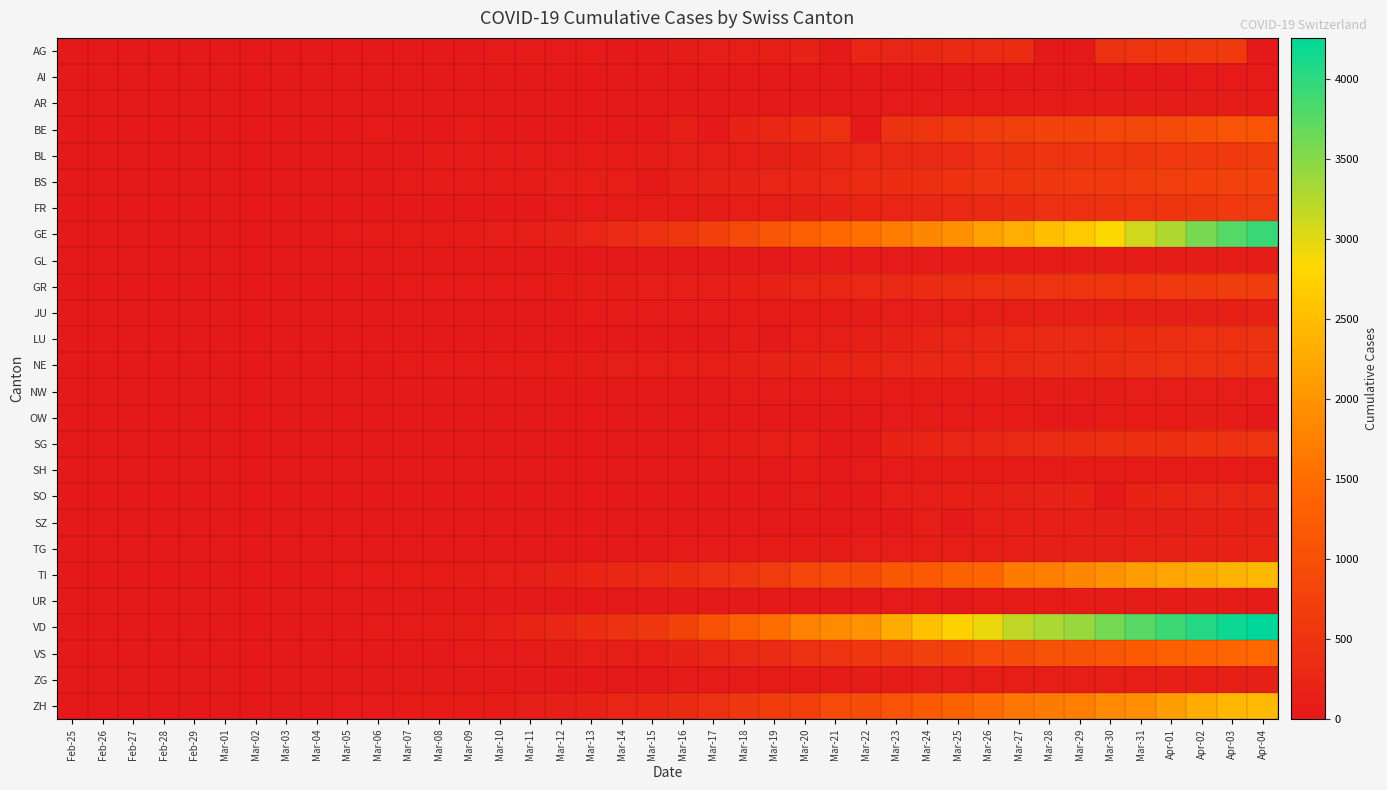

Reading left to right, list all the values displayed in this chart.

AG: Feb-25=0	Feb-26=0	Feb-27=0	Feb-28=1	Feb-29=0	Mar-01=0	Mar-02=2	Mar-03=6	Mar-04=7	Mar-05=9	Mar-06=12	Mar-07=0	Mar-08=0	Mar-09=14	Mar-10=17	Mar-11=18	Mar-12=27	Mar-13=32	Mar-14=0	Mar-15=0	Mar-16=52	Mar-17=67	Mar-18=101	Mar-19=118	Mar-20=168	Mar-21=0	Mar-22=232	Mar-23=241	Mar-24=266	Mar-25=319	Mar-26=349	Mar-27=364	Mar-28=0	Mar-29=0	Mar-30=481	Mar-31=499	Apr-01=549	Apr-02=592	Apr-03=626	Apr-04=0
AI: Feb-25=0	Feb-26=0	Feb-27=0	Feb-28=0	Feb-29=0	Mar-01=0	Mar-02=0	Mar-03=0	Mar-04=0	Mar-05=0	Mar-06=0	Mar-07=0	Mar-08=0	Mar-09=0	Mar-10=0	Mar-11=0	Mar-12=0	Mar-13=0	Mar-14=2	Mar-15=0	Mar-16=4	Mar-17=5	Mar-18=0	Mar-19=6	Mar-20=0	Mar-21=0	Mar-22=0	Mar-23=0	Mar-24=8	Mar-25=9	Mar-26=11	Mar-27=12	Mar-28=13	Mar-29=0	Mar-30=14	Mar-31=14	Apr-01=0	Apr-02=20	Apr-03=20	Apr-04=21
AR: Feb-25=0	Feb-26=0	Feb-27=0	Feb-28=0	Feb-29=0	Mar-01=0	Mar-02=0	Mar-03=0	Mar-04=0	Mar-05=1	Mar-06=1	Mar-07=1	Mar-08=1	Mar-09=2	Mar-10=0	Mar-11=0	Mar-12=5	Mar-13=0	Mar-14=0	Mar-15=0	Mar-16=0	Mar-17=0	Mar-18=11	Mar-19=0	Mar-20=0	Mar-21=0	Mar-22=0	Mar-23=30	Mar-24=33	Mar-25=34	Mar-26=42	Mar-27=44	Mar-28=45	Mar-29=48	Mar-30=50	Mar-31=58	Apr-01=61	Apr-02=64	Apr-03=65	Apr-04=66
BE: Feb-25=0	Feb-26=0	Feb-27=0	Feb-28=1	Feb-29=0	Mar-01=2	Mar-02=4	Mar-03=0	Mar-04=6	Mar-05=0	Mar-06=17	Mar-07=0	Mar-08=0	Mar-09=34	Mar-10=0	Mar-11=0	Mar-12=0	Mar-13=0	Mar-14=0	Mar-15=0	Mar-16=123	Mar-17=0	Mar-18=193	Mar-19=282	Mar-20=377	Mar-21=418	Mar-22=0	Mar-23=470	Mar-24=532	Mar-25=624	Mar-26=660	Mar-27=718	Mar-28=767	Mar-29=798	Mar-30=826	Mar-31=856	Apr-01=909	Apr-02=1003	Apr-03=1073	Apr-04=1106
BL: Feb-25=0	Feb-26=0	Feb-27=0	Feb-28=1	Feb-29=2	Mar-01=2	Mar-02=2	Mar-03=2	Mar-04=2	Mar-05=6	Mar-06=6	Mar-07=15	Mar-08=19	Mar-09=20	Mar-10=22	Mar-11=26	Mar-12=26	Mar-13=42	Mar-14=47	Mar-15=54	Mar-16=76	Mar-17=89	Mar-18=116	Mar-19=134	Mar-20=184	Mar-21=282	Mar-22=289	Mar-23=302	Mar-24=306	Mar-25=341	Mar-26=422	Mar-27=466	Mar-28=502	Mar-29=511	Mar-30=539	Mar-31=561	Apr-01=588	Apr-02=610	Apr-03=625	Apr-04=656
BS: Feb-25=0	Feb-26=0	Feb-27=1	Feb-28=1	Feb-29=1	Mar-01=1	Mar-02=1	Mar-03=3	Mar-04=3	Mar-05=8	Mar-06=15	Mar-07=21	Mar-08=24	Mar-09=28	Mar-10=33	Mar-11=49	Mar-12=73	Mar-13=92	Mar-14=100	Mar-15=0	Mar-16=143	Mar-17=164	Mar-18=181	Mar-19=220	Mar-20=270	Mar-21=297	Mar-22=356	Mar-23=374	Mar-24=410	Mar-25=462	Mar-26=501	Mar-27=530	Mar-28=569	Mar-29=605	Mar-30=617	Mar-31=653	Apr-01=687	Apr-02=714	Apr-03=754	Apr-04=767
FR: Feb-25=0	Feb-26=0	Feb-27=0	Feb-28=0	Feb-29=0	Mar-01=1	Mar-02=2	Mar-03=0	Mar-04=4	Mar-05=6	Mar-06=0	Mar-07=0	Mar-08=8	Mar-09=11	Mar-10=0	Mar-11=16	Mar-12=22	Mar-13=29	Mar-14=36	Mar-15=40	Mar-16=45	Mar-17=59	Mar-18=86	Mar-19=111	Mar-20=145	Mar-21=167	Mar-22=202	Mar-23=226	Mar-24=255	Mar-25=293	Mar-26=309	Mar-27=369	Mar-28=421	Mar-29=442	Mar-30=477	Mar-31=491	Apr-01=525	Apr-02=550	Apr-03=588	Apr-04=638
GE: Feb-25=0	Feb-26=1	Feb-27=1	Feb-28=4	Feb-29=8	Mar-01=9	Mar-02=10	Mar-03=13	Mar-04=15	Mar-05=20	Mar-06=29	Mar-07=42	Mar-08=44	Mar-09=59	Mar-10=79	Mar-11=112	Mar-12=153	Mar-13=224	Mar-14=343	Mar-15=425	Mar-16=549	Mar-17=701	Mar-18=911	Mar-19=1139	Mar-20=1307	Mar-21=1445	Mar-22=1549	Mar-23=1703	Mar-24=1820	Mar-25=1960	Mar-26=2161	Mar-27=2322	Mar-28=2527	Mar-29=2638	Mar-30=2855	Mar-31=3109	Apr-01=3289	Apr-02=3582	Apr-03=3793	Apr-04=3928
GL: Feb-25=0	Feb-26=0	Feb-27=0	Feb-28=0	Feb-29=0	Mar-01=0	Mar-02=0	Mar-03=0	Mar-04=0	Mar-05=0	Mar-06=0	Mar-07=0	Mar-08=0	Mar-09=0	Mar-10=1	Mar-11=1	Mar-12=3	Mar-13=6	Mar-14=8	Mar-15=10	Mar-16=10	Mar-17=12	Mar-18=14	Mar-19=16	Mar-20=20	Mar-21=25	Mar-22=29	Mar-23=31	Mar-24=33	Mar-25=40	Mar-26=43	Mar-27=47	Mar-28=47	Mar-29=50	Mar-30=51	Mar-31=53	Apr-01=56	Apr-02=58	Apr-03=59	Apr-04=61
GR: Feb-25=0	Feb-26=2	Feb-27=2	Feb-28=6	Feb-29=6	Mar-01=6	Mar-02=9	Mar-03=9	Mar-04=12	Mar-05=14	Mar-06=16	Mar-07=17	Mar-08=18	Mar-09=18	Mar-10=22	Mar-11=31	Mar-12=43	Mar-13=53	Mar-14=56	Mar-15=71	Mar-16=84	Mar-17=101	Mar-18=128	Mar-19=182	Mar-20=226	Mar-21=258	Mar-22=284	Mar-23=300	Mar-24=343	Mar-25=393	Mar-26=433	Mar-27=474	Mar-28=495	Mar-29=519	Mar-30=535	Mar-31=547	Apr-01=592	Apr-02=622	Apr-03=649	Apr-04=657
JU: Feb-25=0	Feb-26=0	Feb-27=1	Feb-28=1	Feb-29=1	Mar-01=1	Mar-02=1	Mar-03=2	Mar-04=2	Mar-05=4	Mar-06=4	Mar-07=5	Mar-08=5	Mar-09=7	Mar-10=7	Mar-11=7	Mar-12=12	Mar-13=17	Mar-14=18	Mar-15=19	Mar-16=25	Mar-17=29	Mar-18=32	Mar-19=36	Mar-20=44	Mar-21=54	Mar-22=61	Mar-23=69	Mar-24=82	Mar-25=92	Mar-26=100	Mar-27=114	Mar-28=119	Mar-29=127	Mar-30=128	Mar-31=140	Apr-01=145	Apr-02=149	Apr-03=149	Apr-04=154
LU: Feb-25=0	Feb-26=0	Feb-27=0	Feb-28=0	Feb-29=0	Mar-01=0	Mar-02=0	Mar-03=0	Mar-04=0	Mar-05=0	Mar-06=0	Mar-07=0	Mar-08=0	Mar-09=0	Mar-10=0	Mar-11=0	Mar-12=0	Mar-13=0	Mar-14=0	Mar-15=0	Mar-16=0	Mar-17=0	Mar-18=65	Mar-19=0	Mar-20=92	Mar-21=109	Mar-22=131	Mar-23=156	Mar-24=205	Mar-25=228	Mar-26=253	Mar-27=287	Mar-28=317	Mar-29=339	Mar-30=351	Mar-31=375	Apr-01=401	Apr-02=422	Apr-03=449	Apr-04=469
NE: Feb-25=0	Feb-26=0	Feb-27=0	Feb-28=0	Feb-29=0	Mar-01=1	Mar-02=1	Mar-03=1	Mar-04=8	Mar-05=9	Mar-06=13	Mar-07=18	Mar-08=24	Mar-09=27	Mar-10=31	Mar-11=37	Mar-12=46	Mar-13=59	Mar-14=68	Mar-15=74	Mar-16=93	Mar-17=114	Mar-18=146	Mar-19=175	Mar-20=189	Mar-21=200	Mar-22=216	Mar-23=247	Mar-24=265	Mar-25=280	Mar-26=299	Mar-27=316	Mar-28=337	Mar-29=346	Mar-30=378	Mar-31=402	Apr-01=420	Apr-02=430	Apr-03=444	Apr-04=452
NW: Feb-25=0	Feb-26=0	Feb-27=0	Feb-28=0	Feb-29=0	Mar-01=0	Mar-02=0	Mar-03=0	Mar-04=0	Mar-05=0	Mar-06=0	Mar-07=0	Mar-08=0	Mar-09=0	Mar-10=0	Mar-11=4	Mar-12=5	Mar-13=5	Mar-14=5	Mar-15=8	Mar-16=10	Mar-17=12	Mar-18=18	Mar-19=25	Mar-20=28	Mar-21=33	Mar-22=36	Mar-23=39	Mar-24=42	Mar-25=44	Mar-26=48	Mar-27=54	Mar-28=55	Mar-29=59	Mar-30=63	Mar-31=70	Apr-01=70	Apr-02=76	Apr-03=79	Apr-04=80
OW: Feb-25=0	Feb-26=0	Feb-27=0	Feb-28=0	Feb-29=0	Mar-01=0	Mar-02=0	Mar-03=0	Mar-04=0	Mar-05=0	Mar-06=0	Mar-07=0	Mar-08=0	Mar-09=0	Mar-10=0	Mar-11=0	Mar-12=0	Mar-13=1	Mar-14=0	Mar-15=0	Mar-16=0	Mar-17=0	Mar-18=0	Mar-19=0	Mar-20=0	Mar-21=0	Mar-22=0	Mar-23=24	Mar-24=25	Mar-25=27	Mar-26=30	Mar-27=37	Mar-28=0	Mar-29=0	Mar-30=46	Mar-31=47	Apr-01=49	Apr-02=51	Apr-03=56	Apr-04=0
SG: Feb-25=0	Feb-26=0	Feb-27=0	Feb-28=0	Feb-29=0	Mar-01=0	Mar-02=0	Mar-03=0	Mar-04=1	Mar-05=0	Mar-06=2	Mar-07=0	Mar-08=0	Mar-09=0	Mar-10=0	Mar-11=0	Mar-12=15	Mar-13=0	Mar-14=0	Mar-15=0	Mar-16=0	Mar-17=47	Mar-18=61	Mar-19=85	Mar-20=98	Mar-21=0	Mar-22=0	Mar-23=185	Mar-24=200	Mar-25=228	Mar-26=280	Mar-27=306	Mar-28=339	Mar-29=365	Mar-30=389	Mar-31=394	Apr-01=414	Apr-02=455	Apr-03=480	Apr-04=504
SH: Feb-25=0	Feb-26=0	Feb-27=0	Feb-28=0	Feb-29=0	Mar-01=0	Mar-02=0	Mar-03=0	Mar-04=0	Mar-05=0	Mar-06=0	Mar-07=0	Mar-08=0	Mar-09=0	Mar-10=0	Mar-11=1	Mar-12=1	Mar-13=1	Mar-14=1	Mar-15=1	Mar-16=2	Mar-17=2	Mar-18=8	Mar-19=12	Mar-20=17	Mar-21=0	Mar-22=30	Mar-23=32	Mar-24=34	Mar-25=35	Mar-26=36	Mar-27=37	Mar-28=40	Mar-29=41	Mar-30=42	Mar-31=44	Apr-01=44	Apr-02=47	Apr-03=47	Apr-04=47
SO: Feb-25=0	Feb-26=0	Feb-27=0	Feb-28=0	Feb-29=0	Mar-01=0	Mar-02=0	Mar-03=0	Mar-04=0	Mar-05=0	Mar-06=1	Mar-07=0	Mar-08=0	Mar-09=0	Mar-10=0	Mar-11=0	Mar-12=0	Mar-13=0	Mar-14=0	Mar-15=0	Mar-16=0	Mar-17=0	Mar-18=0	Mar-19=0	Mar-20=66	Mar-21=0	Mar-22=0	Mar-23=95	Mar-24=104	Mar-25=129	Mar-26=141	Mar-27=157	Mar-28=173	Mar-29=190	Mar-30=0	Mar-31=196	Apr-01=216	Apr-02=227	Apr-03=237	Apr-04=250
SZ: Feb-25=0	Feb-26=0	Feb-27=0	Feb-28=0	Feb-29=0	Mar-01=0	Mar-02=0	Mar-03=1	Mar-04=3	Mar-05=0	Mar-06=6	Mar-07=0	Mar-08=0	Mar-09=0	Mar-10=0	Mar-11=0	Mar-12=0	Mar-13=9	Mar-14=0	Mar-15=13	Mar-16=0	Mar-17=0	Mar-18=0	Mar-19=0	Mar-20=0	Mar-21=0	Mar-22=0	Mar-23=0	Mar-24=97	Mar-25=0	Mar-26=107	Mar-27=119	Mar-28=122	Mar-29=128	Mar-30=135	Mar-31=140	Apr-01=146	Apr-02=155	Apr-03=165	Apr-04=168
TG: Feb-25=0	Feb-26=0	Feb-27=0	Feb-28=0	Feb-29=0	Mar-01=0	Mar-02=0	Mar-03=0	Mar-04=0	Mar-05=0	Mar-06=1	Mar-07=1	Mar-08=1	Mar-09=1	Mar-10=2	Mar-11=5	Mar-12=5	Mar-13=7	Mar-14=8	Mar-15=11	Mar-16=17	Mar-17=23	Mar-18=32	Mar-19=37	Mar-20=50	Mar-21=57	Mar-22=76	Mar-23=82	Mar-24=88	Mar-25=97	Mar-26=111	Mar-27=118	Mar-28=135	Mar-29=139	Mar-30=149	Mar-31=155	Apr-01=167	Apr-02=180	Apr-03=199	Apr-04=209
TI: Feb-25=0	Feb-26=1	Feb-27=1	Feb-28=1	Feb-29=2	Mar-01=2	Mar-02=4	Mar-03=8	Mar-04=13	Mar-05=25	Mar-06=28	Mar-07=41	Mar-08=49	Mar-09=61	Mar-10=75	Mar-11=108	Mar-12=163	Mar-13=206	Mar-14=265	Mar-15=293	Mar-16=368	Mar-17=426	Mar-18=511	Mar-19=638	Mar-20=849	Mar-21=916	Mar-22=945	Mar-23=1162	Mar-24=1209	Mar-25=1354	Mar-26=1401	Mar-27=1688	Mar-28=1727	Mar-29=1837	Mar-30=1962	Mar-31=2091	Apr-01=2195	Apr-02=2271	Apr-03=2377	Apr-04=2442
UR: Feb-25=0	Feb-26=0	Feb-27=0	Feb-28=0	Feb-29=0	Mar-01=0	Mar-02=0	Mar-03=0	Mar-04=0	Mar-05=0	Mar-06=0	Mar-07=0	Mar-08=0	Mar-09=0	Mar-10=0	Mar-11=0	Mar-12=2	Mar-13=0	Mar-14=0	Mar-15=0	Mar-16=0	Mar-17=0	Mar-18=5	Mar-19=7	Mar-20=7	Mar-21=12	Mar-22=0	Mar-23=22	Mar-24=25	Mar-25=0	Mar-26=38	Mar-27=40	Mar-28=48	Mar-29=50	Mar-30=53	Mar-31=57	Apr-01=59	Apr-02=60	Apr-03=62	Apr-04=66
VD: Feb-25=0	Feb-26=0	Feb-27=0	Feb-28=0	Feb-29=0	Mar-01=0	Mar-02=0	Mar-03=0	Mar-04=0	Mar-05=0	Mar-06=23	Mar-07=30	Mar-08=40	Mar-09=51	Mar-10=130	Mar-11=203	Mar-12=277	Mar-13=370	Mar-14=477	Mar-15=566	Mar-16=797	Mar-17=1040	Mar-18=1304	Mar-19=1515	Mar-20=1756	Mar-21=1875	Mar-22=1977	Mar-23=2283	Mar-24=2548	Mar-25=2740	Mar-26=2945	Mar-27=3179	Mar-28=3310	Mar-29=3395	Mar-30=3607	Mar-31=3766	Apr-01=3918	Apr-02=4052	Apr-03=4187	Apr-04=4259
VS: Feb-25=0	Feb-26=0	Feb-27=0	Feb-28=1	Feb-29=1	Mar-01=2	Mar-02=3	Mar-03=3	Mar-04=4	Mar-05=5	Mar-06=6	Mar-07=7	Mar-08=12	Mar-09=17	Mar-10=22	Mar-11=30	Mar-12=53	Mar-13=76	Mar-14=98	Mar-15=115	Mar-16=172	Mar-17=225	Mar-18=312	Mar-19=349	Mar-20=436	Mar-21=498	Mar-22=535	Mar-23=628	Mar-24=728	Mar-25=793	Mar-26=874	Mar-27=968	Mar-28=1017	Mar-29=1055	Mar-30=1144	Mar-31=1211	Apr-01=1282	Apr-02=1334	Apr-03=1385	Apr-04=1418
ZG: Feb-25=0	Feb-26=0	Feb-27=0	Feb-28=0	Feb-29=0	Mar-01=0	Mar-02=0	Mar-03=1	Mar-04=1	Mar-05=2	Mar-06=3	Mar-07=3	Mar-08=3	Mar-09=10	Mar-10=10	Mar-11=11	Mar-12=11	Mar-13=11	Mar-14=13	Mar-15=13	Mar-16=20	Mar-17=29	Mar-18=33	Mar-19=37	Mar-20=48	Mar-21=53	Mar-22=53	Mar-23=53	Mar-24=72	Mar-25=80	Mar-26=87	Mar-27=94	Mar-28=101	Mar-29=101	Mar-30=112	Mar-31=114	Apr-01=125	Apr-02=131	Apr-03=138	Apr-04=146
ZH: Feb-25=0	Feb-26=0	Feb-27=2	Feb-28=2	Feb-29=6	Mar-01=7	Mar-02=10	Mar-03=13	Mar-04=15	Mar-05=23	Mar-06=29	Mar-07=34	Mar-08=40	Mar-09=49	Mar-10=62	Mar-11=101	Mar-12=140	Mar-13=163	Mar-14=218	Mar-15=250	Mar-16=326	Mar-17=429	Mar-18=568	Mar-19=679	Mar-20=711	Mar-21=919	Mar-22=978	Mar-23=1067	Mar-24=1213	Mar-25=1357	Mar-26=1489	Mar-27=1616	Mar-28=1690	Mar-29=1722	Mar-30=1848	Mar-31=1936	Apr-01=2125	Apr-02=2289	Apr-03=2417	Apr-04=2450